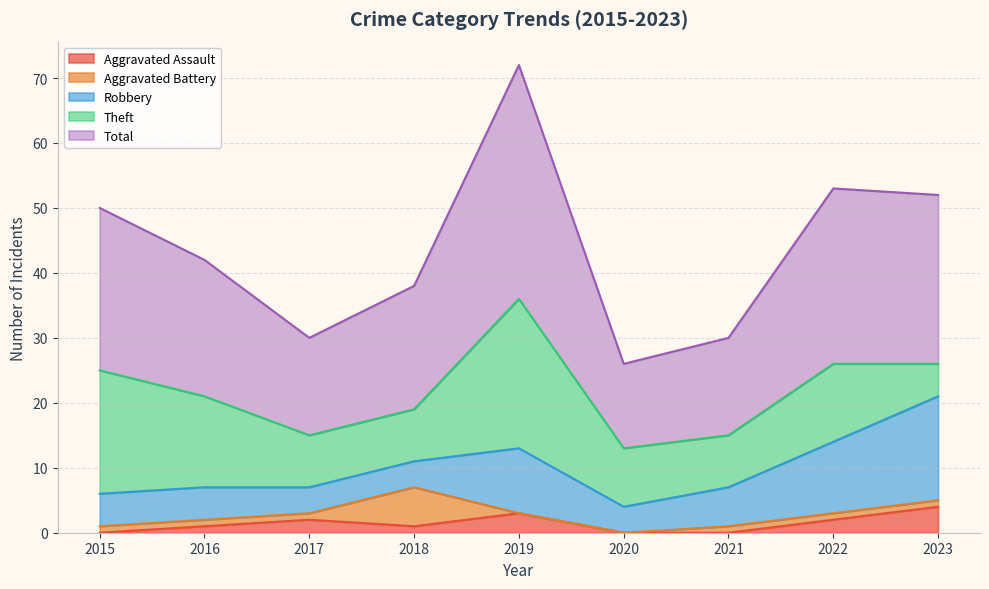

What is the average value of the Theft series?

12